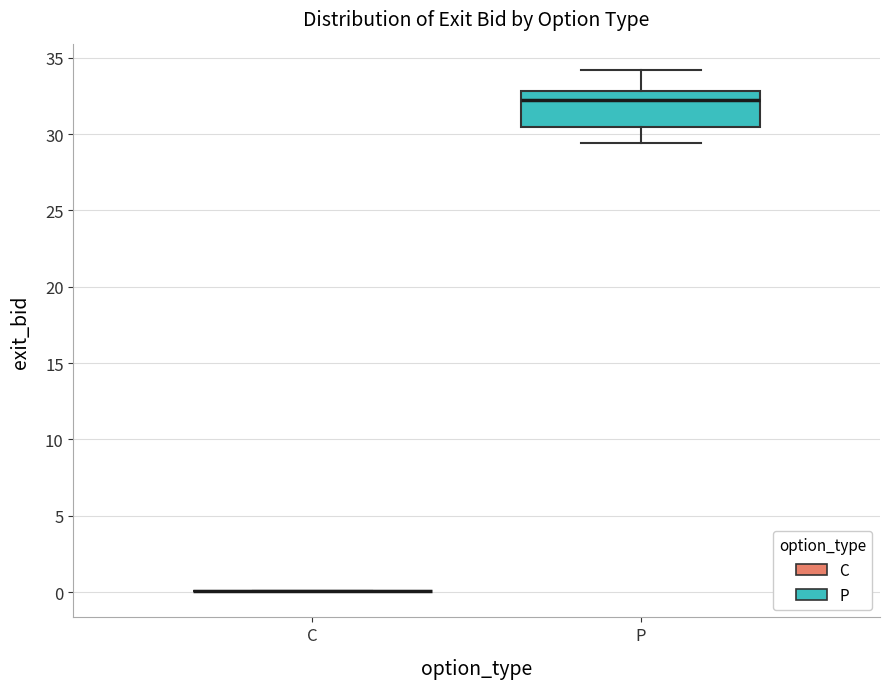

Reading left to right, read every box against the y-axis: the position of its median line, the range the box covers, and the ends of its whiskers. The values are not printed on the chart, so give them approximately, as read against the axis.

C: box collapsed to a line at 0.0, whiskers 0.0 to 0.0
P: median 32.5, box 30.5 to 33.0, whiskers 29.5 to 34.0